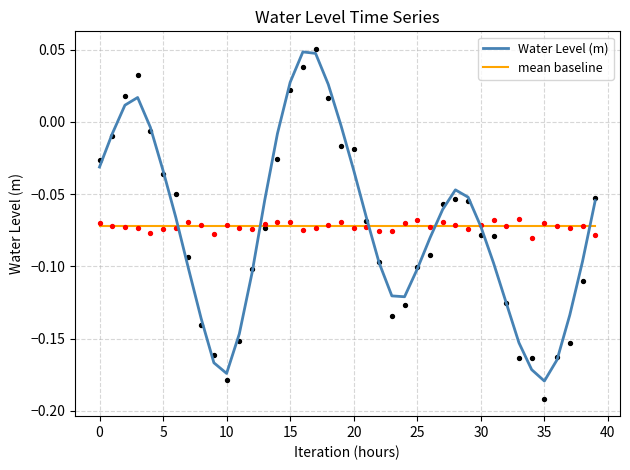

What are all the series names shown in the legend?

Water Level (m), mean baseline